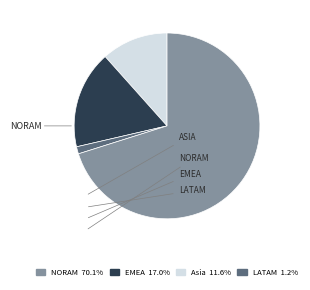

Is there any slice that represents more than half of the pie?

Yes